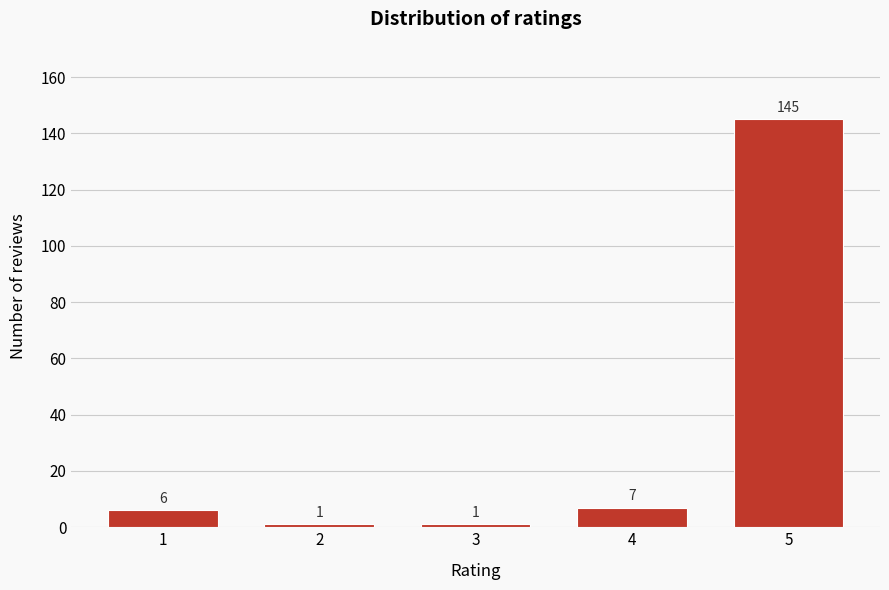

Reading left to right, extract all data points from this chart.

6	1	1	7	145